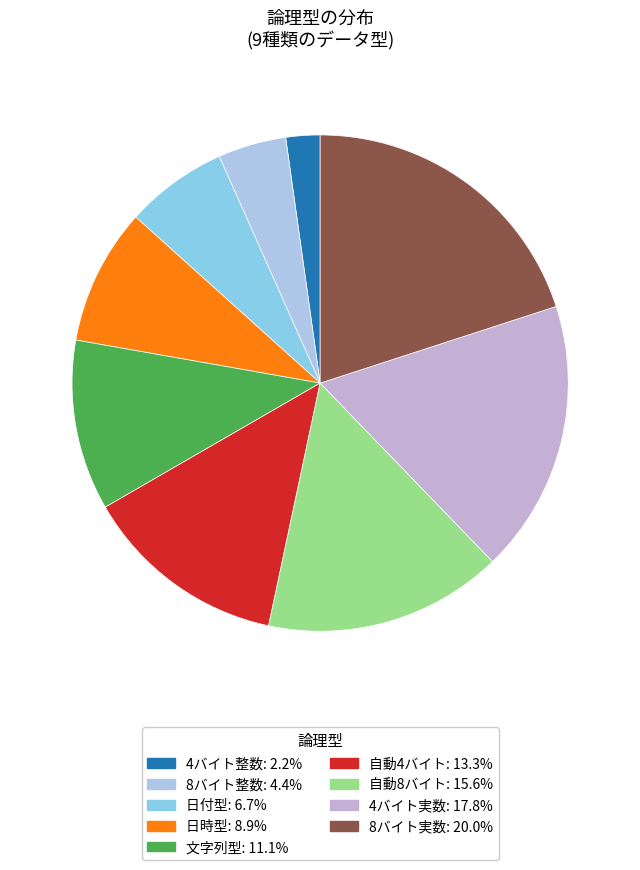

Between 8バイト整数 and 文字列型, which is larger?

文字列型